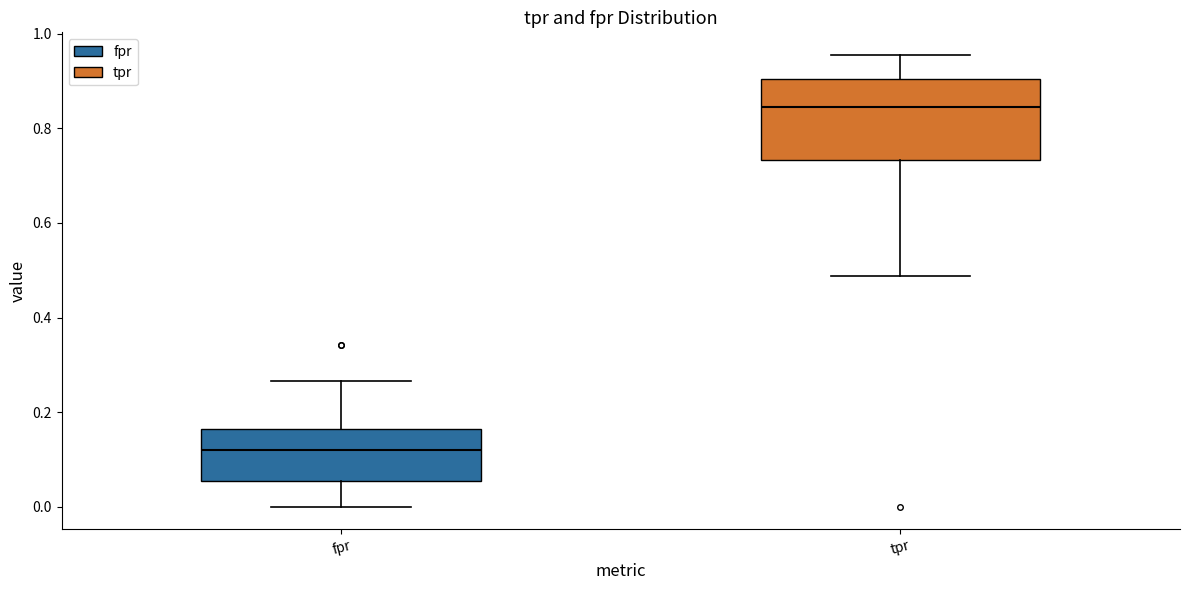

Where does the upper whisker of the box for tpr end on the y-axis? The values are not printed on the chart, so give them approximately, as read against the axis.

0.96